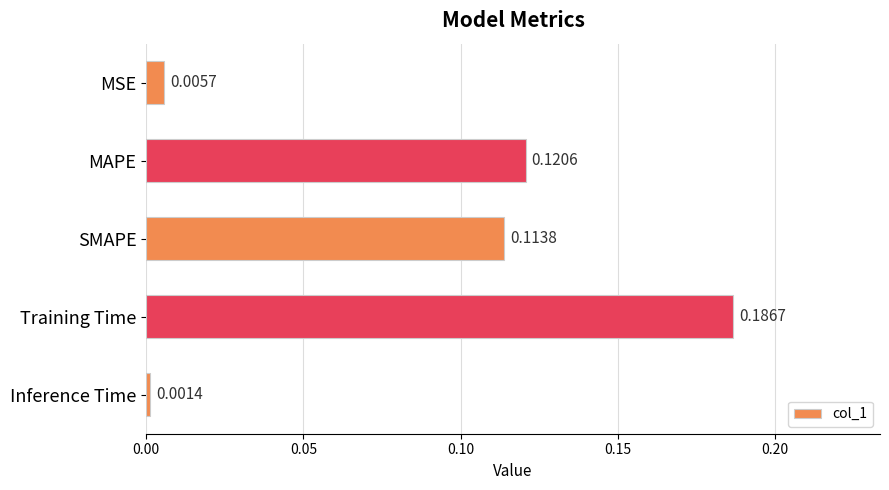

Are the bars grouped side by side (vs. stacked)?

No